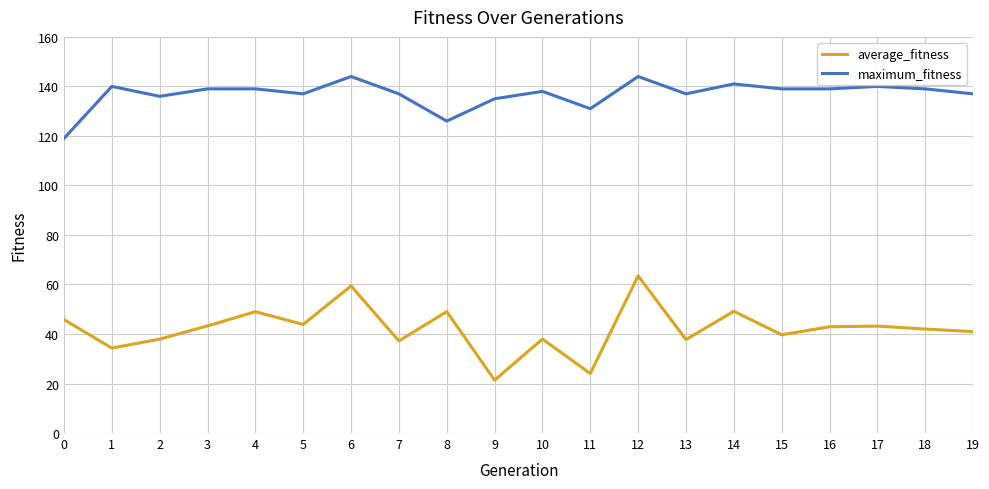

What is the difference between the highest and lowest values at 12?

80.5